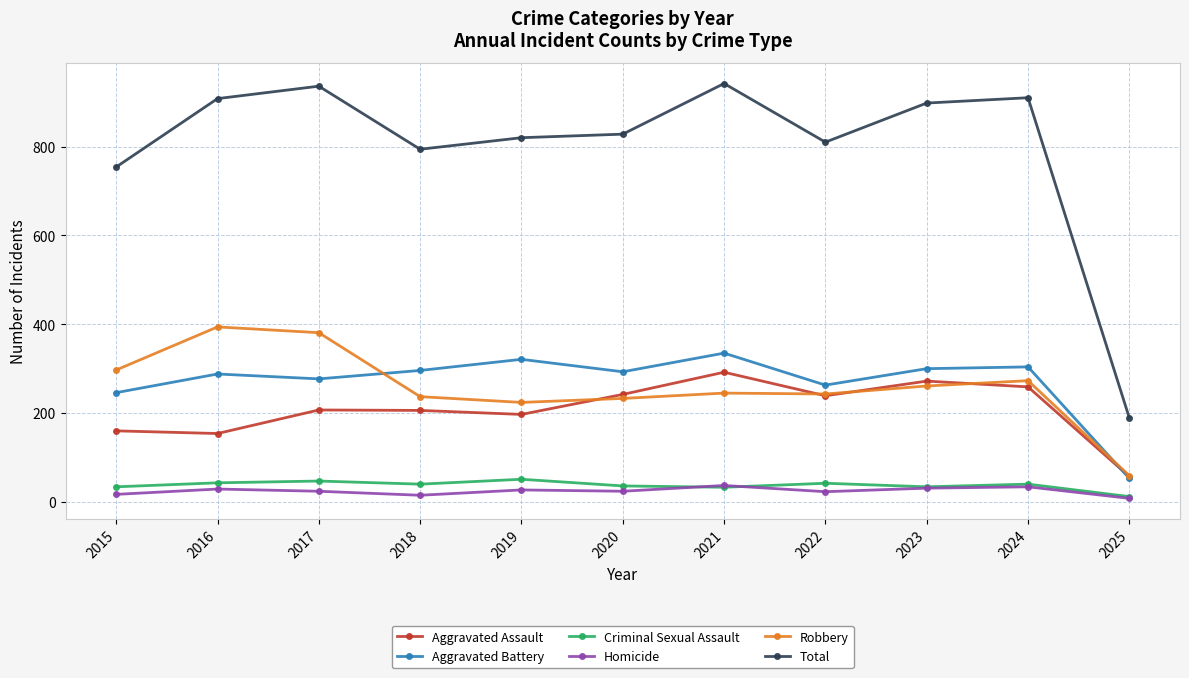

What is the value of the Aggravated Assault point at the 2nd from the left?

154